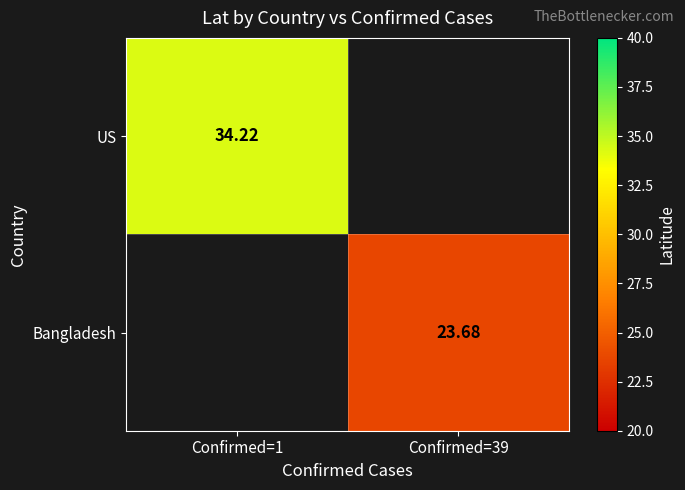

Count the number of categories in the chart.

2